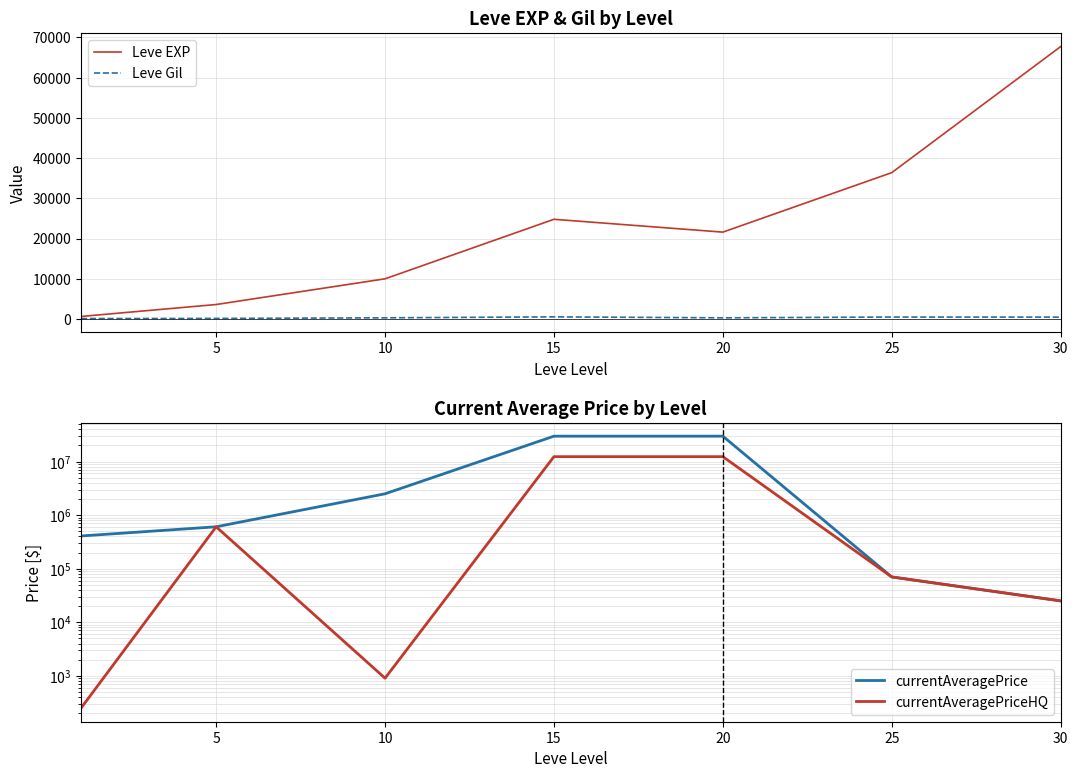

What is the approximate value of Leve Gil at 5?

139